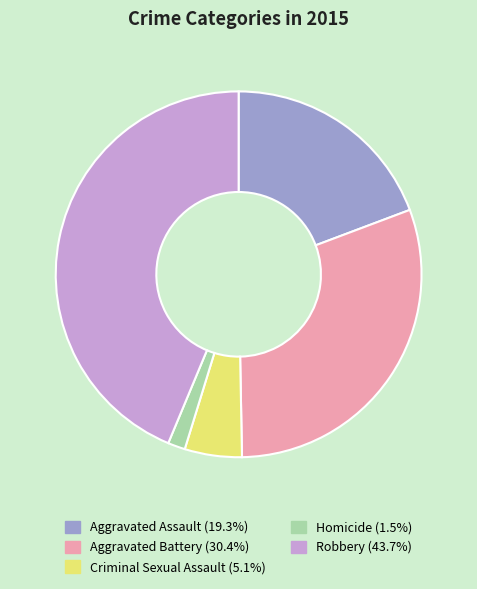

Rank the categories by value from lowest to highest.

Homicide, Criminal Sexual Assault, Aggravated Assault, Aggravated Battery, Robbery